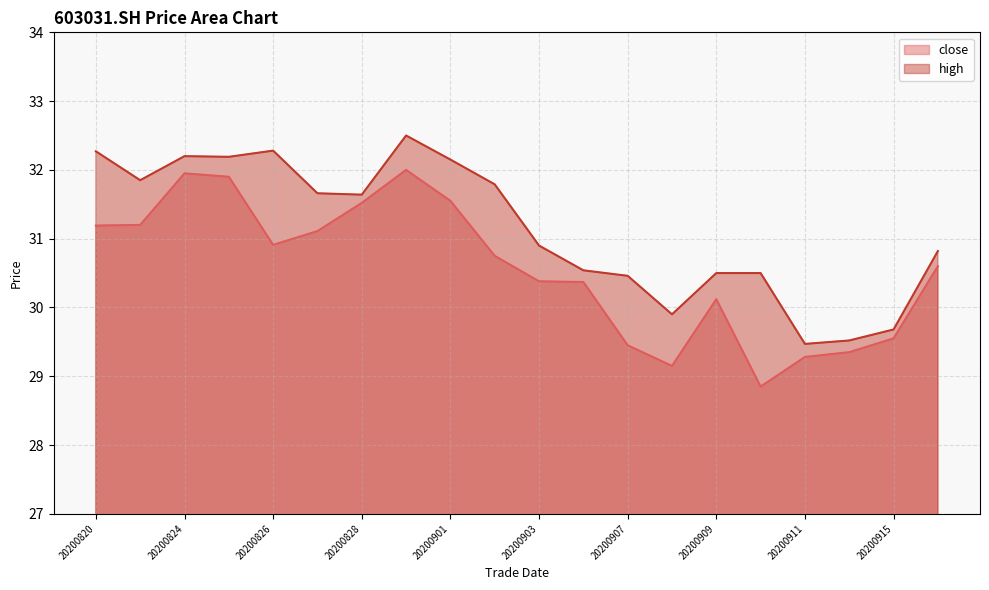

The value of high at 20200831 is 32.5. True or false?

True